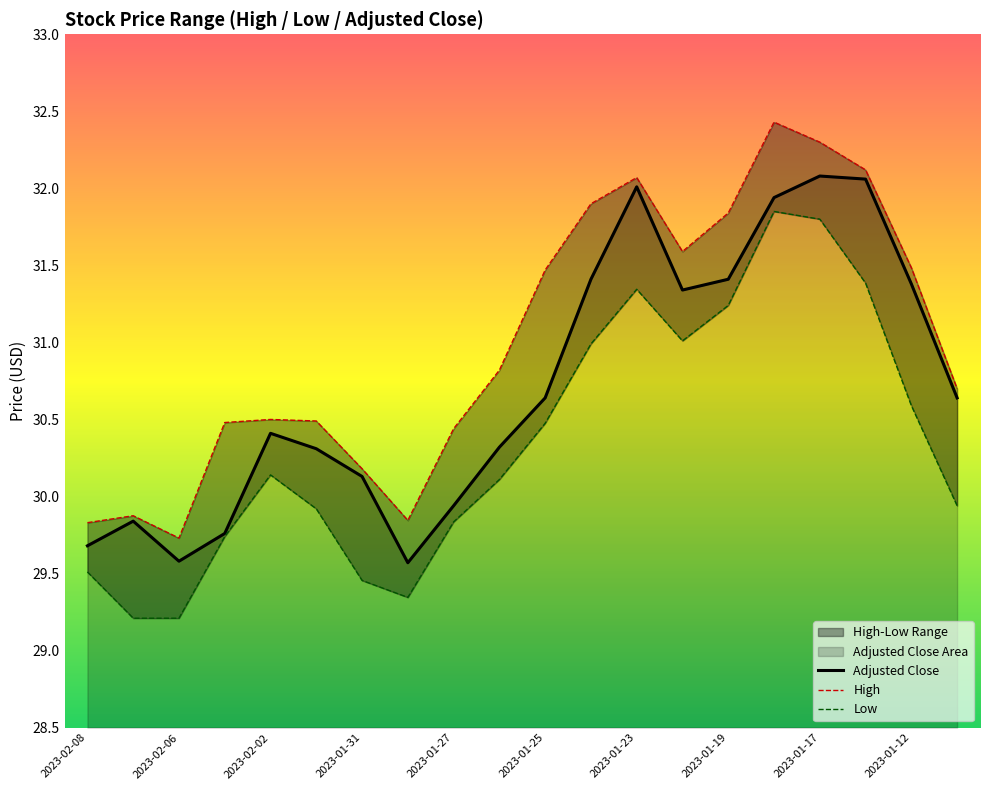

Rank the series by their average value, from highest to lowest.

High, Adjusted Close, Low